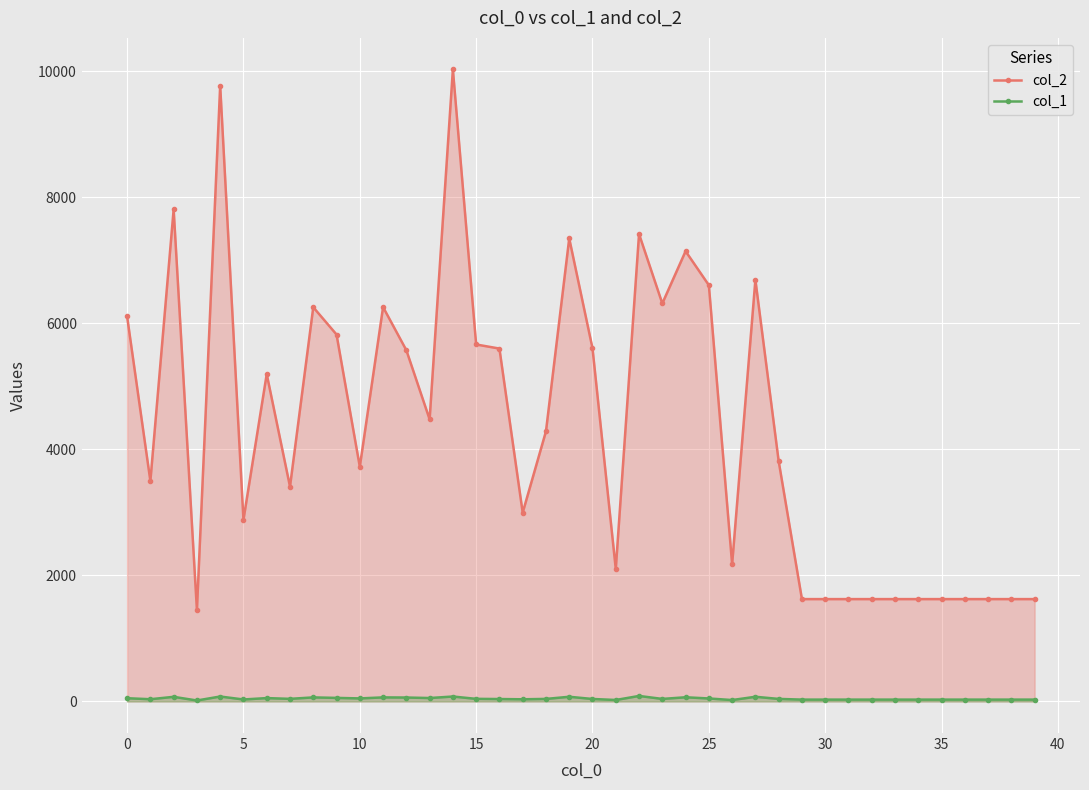

Read the col_1 value at 23.

40